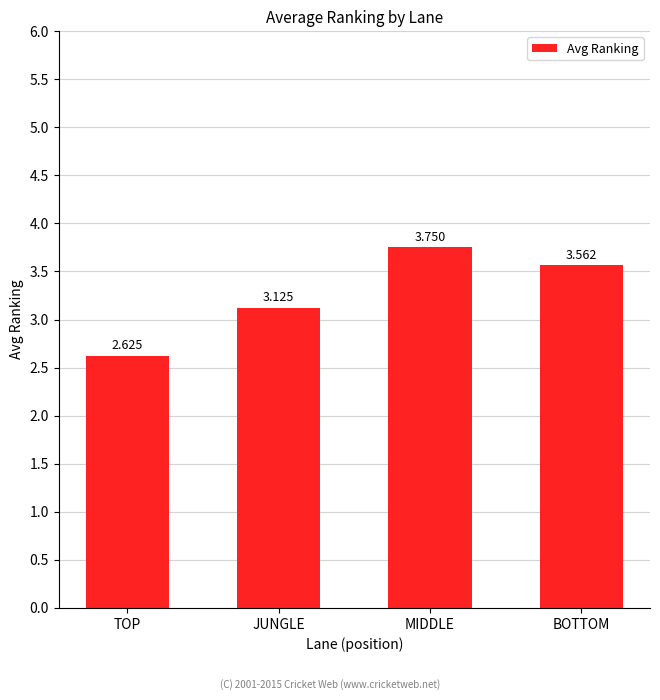

Where does the data first go above 3?

JUNGLE